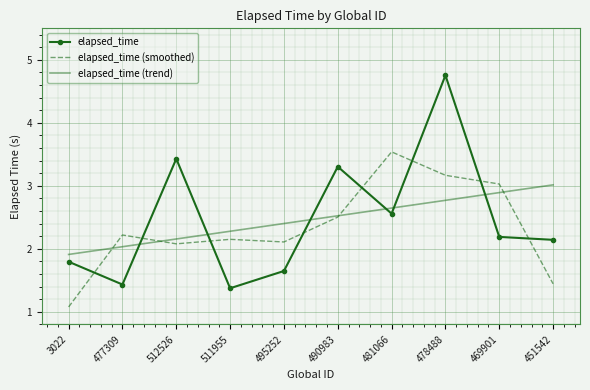

The elapsed_time series shows 1.6 at 495252. True or false?

True